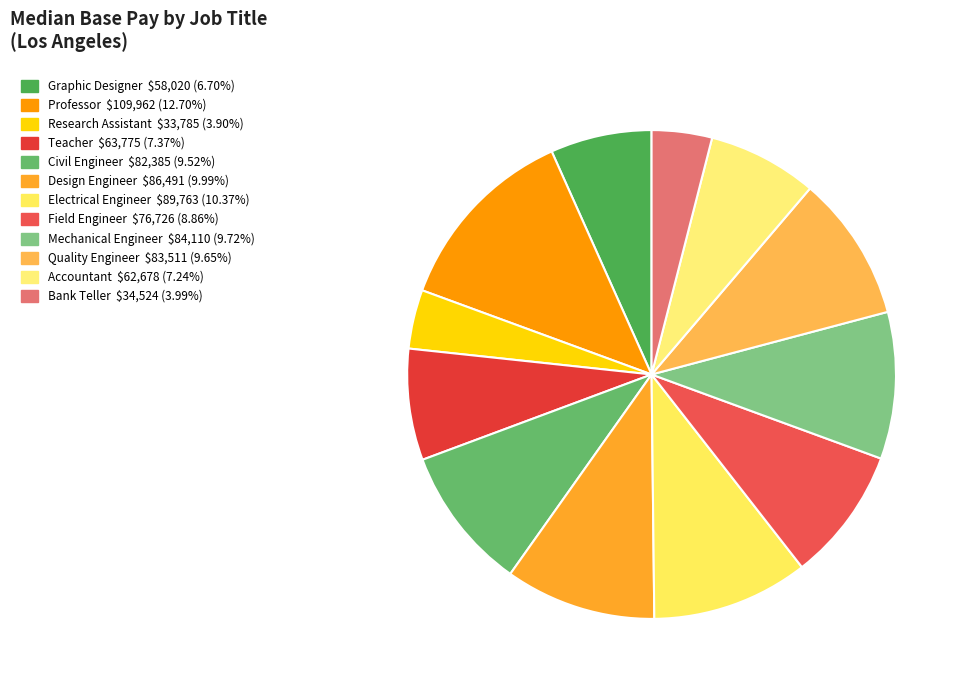

What percentage is the Electrical Engineer slice, to the nearest percent?

10%